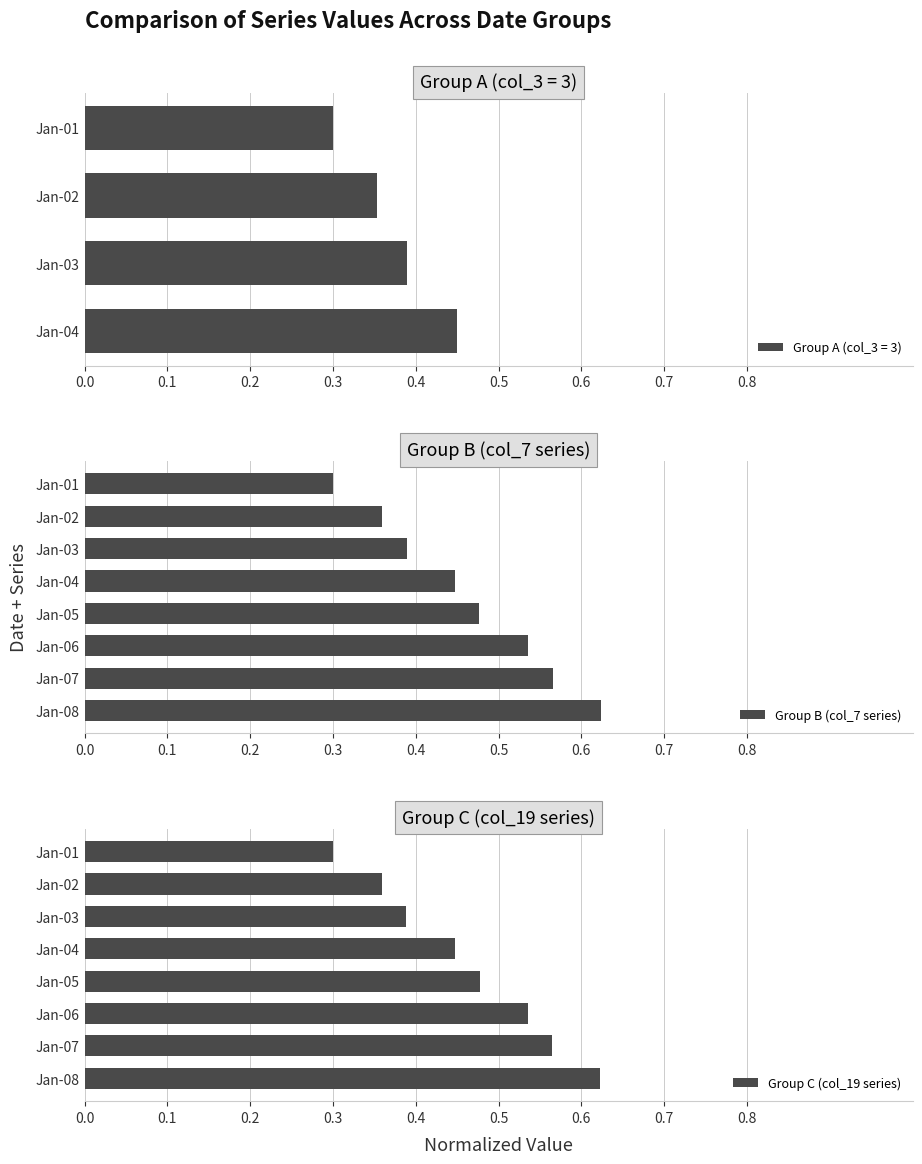

Rank the categories by Group B (col_7 series) value from highest to lowest.

Jan-08, Jan-07, Jan-06, Jan-05, Jan-04, Jan-03, Jan-02, Jan-01